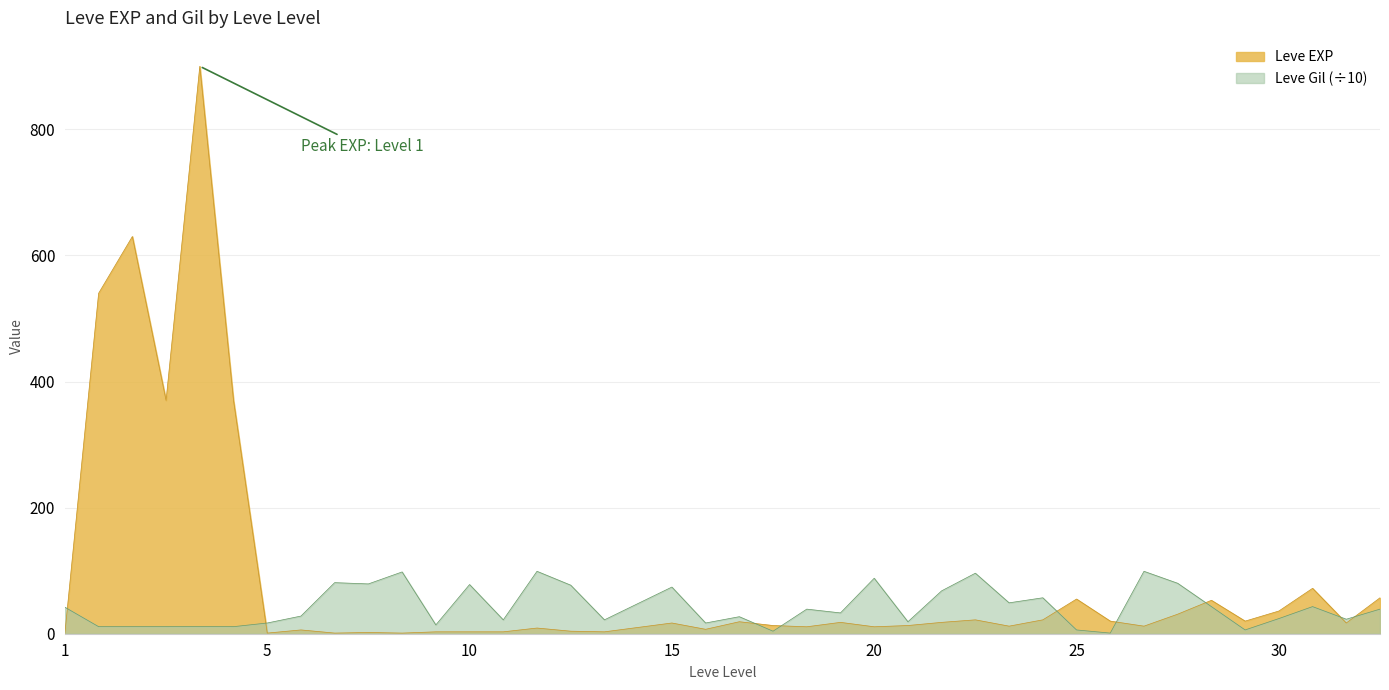

What is the sum of the Leve EXP values at 1 and 10?

4.0